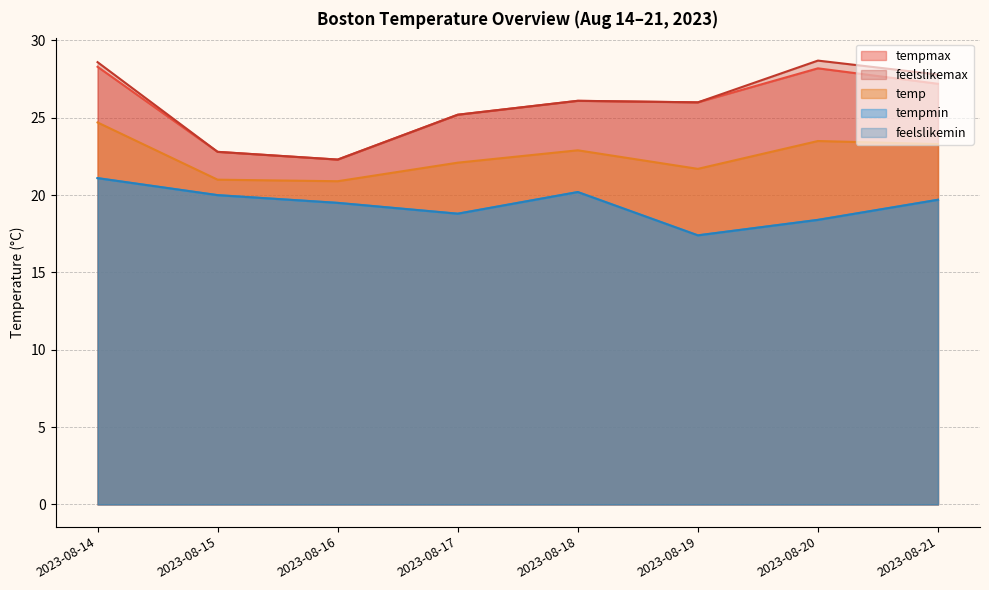

What is the maximum value for feelslikemax?

28.7